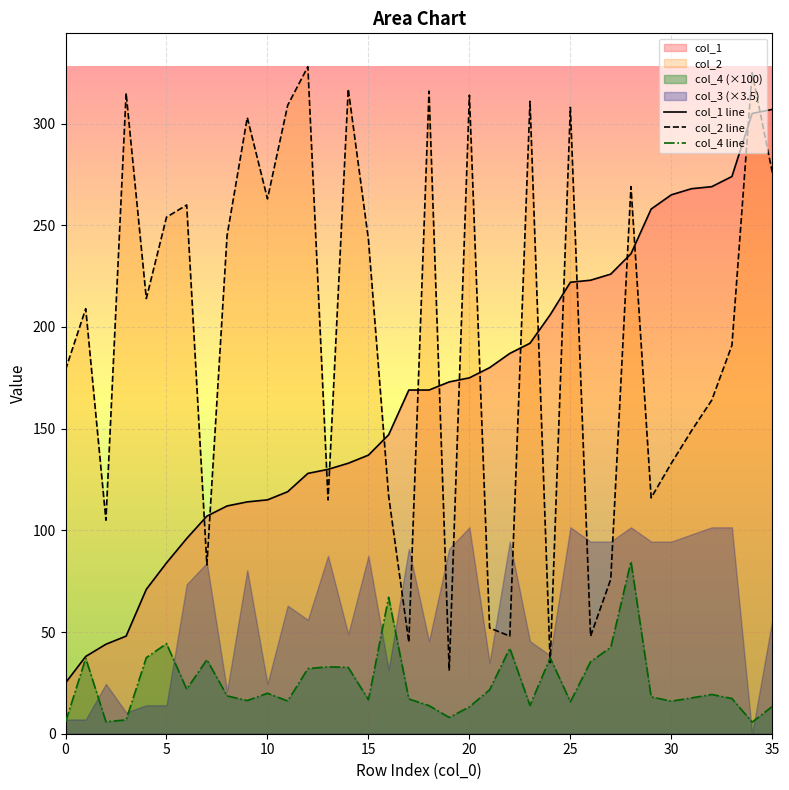

What is the maximum value for col_1 line?

307.0